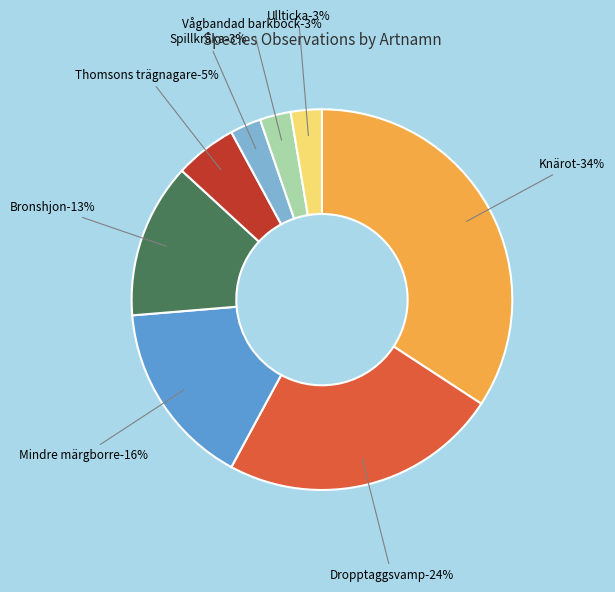

Does any single category account for the majority?

No